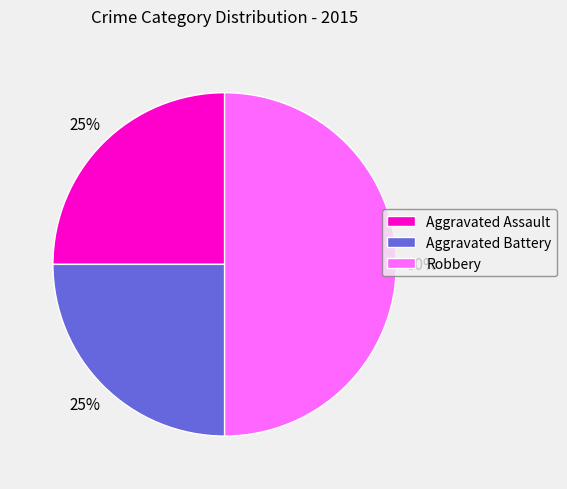

Which slice is the largest?

Robbery